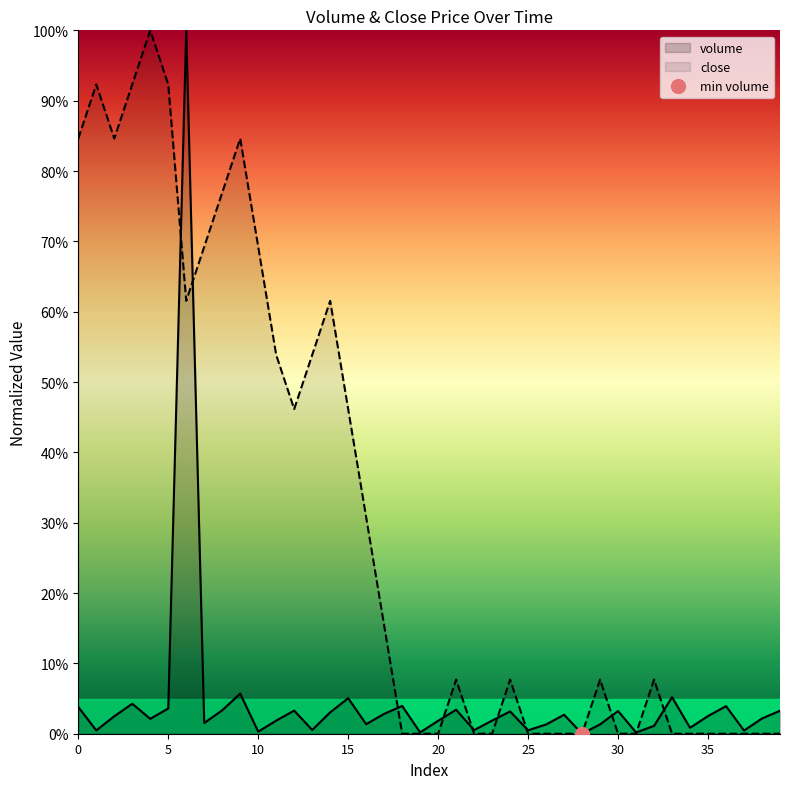

What is the highest value of the volume series?

1.0